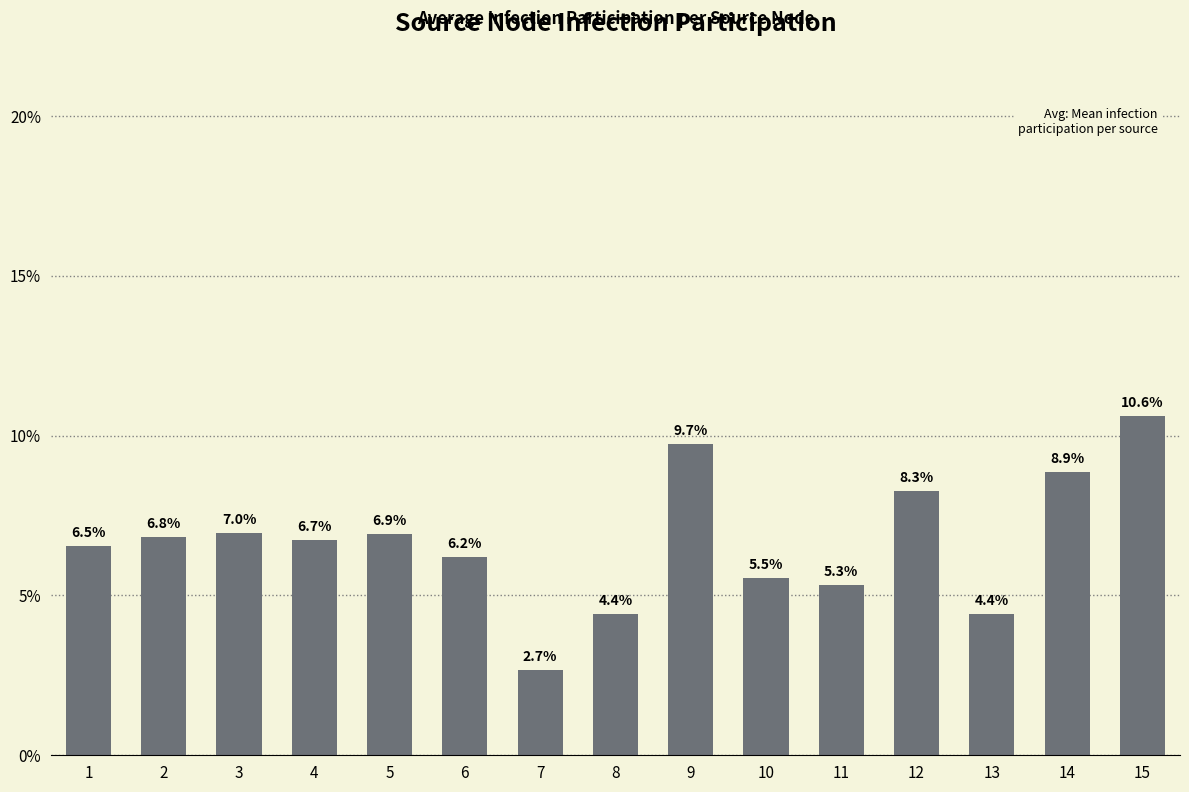

What is the maximum value shown in the chart?

0.1